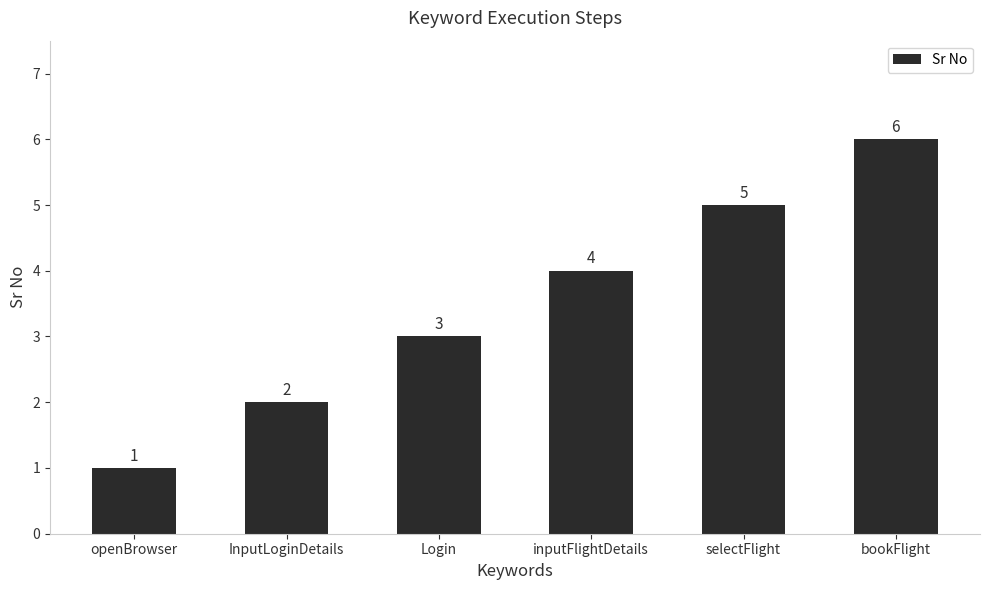

Does the chart contain any negative values?

No